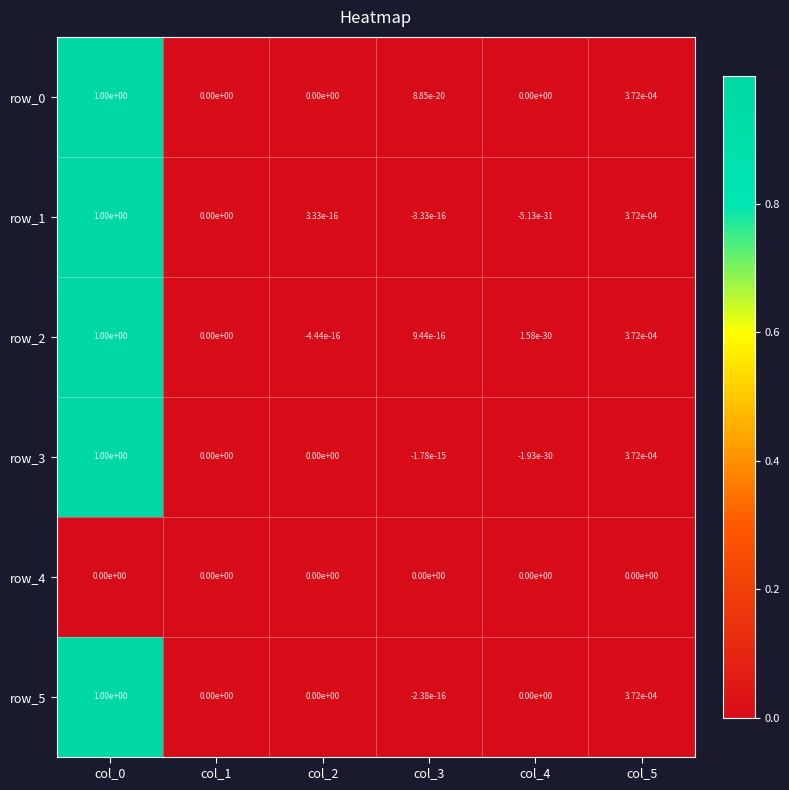

The value of row_1 at col_5 is 0.0. True or false?

True